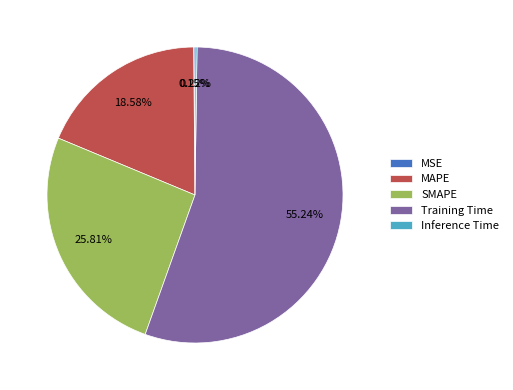

True or false: SMAPE accounts for 33% of the total.

False